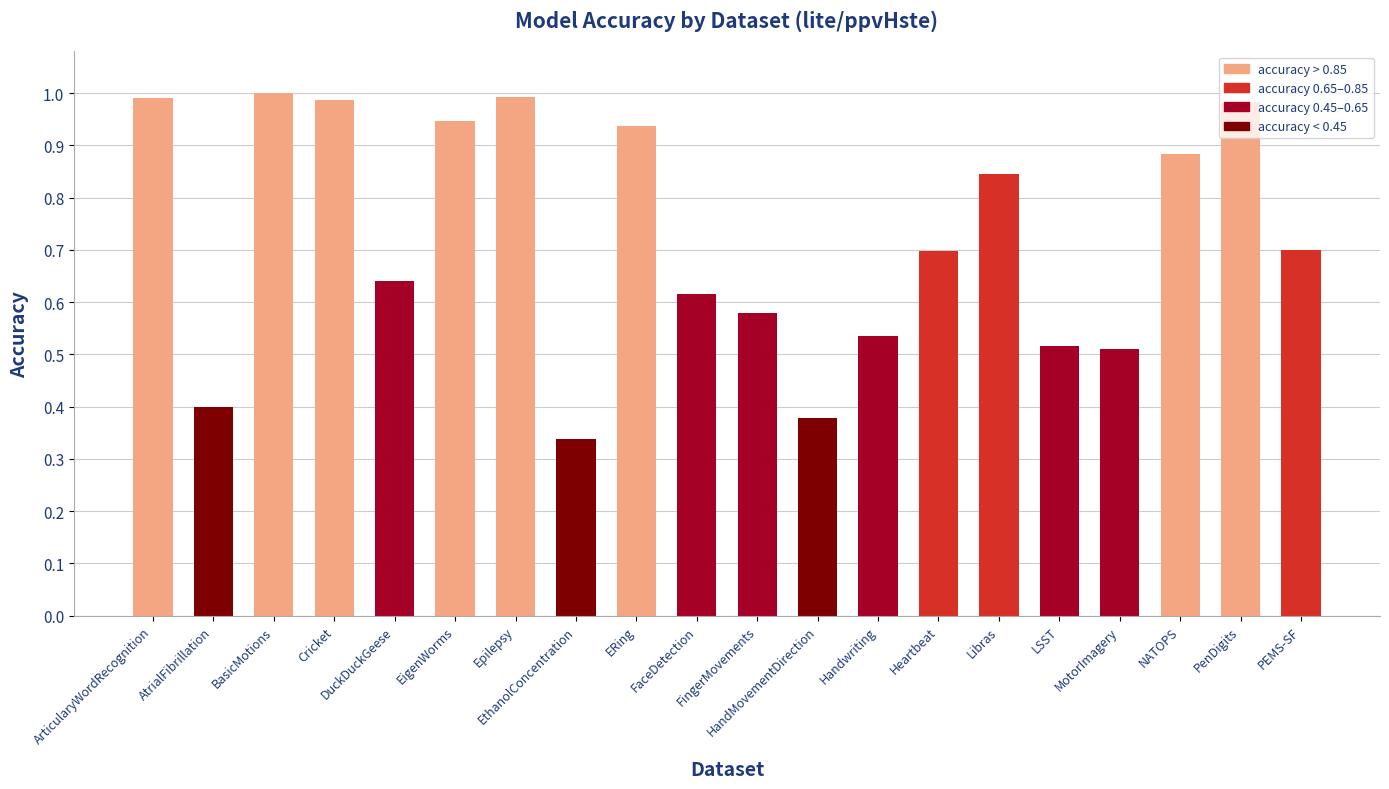

What is the sum of all values?

14.5